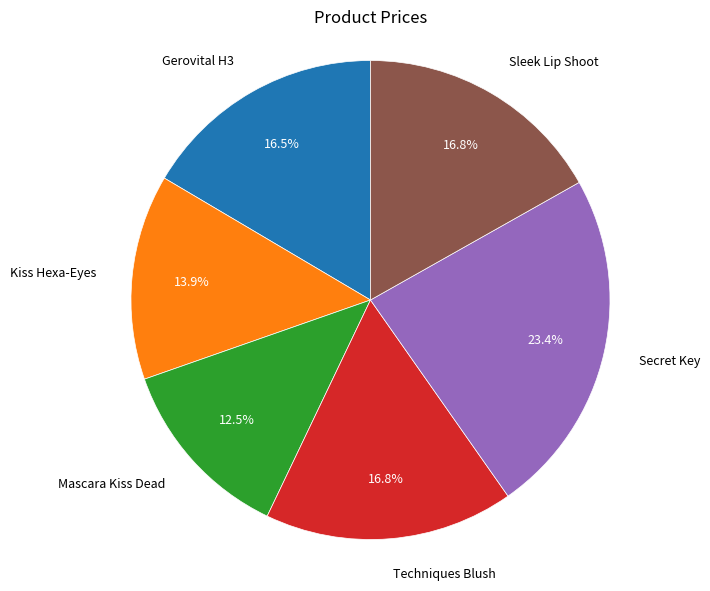

Count the number of slices in the pie.

6